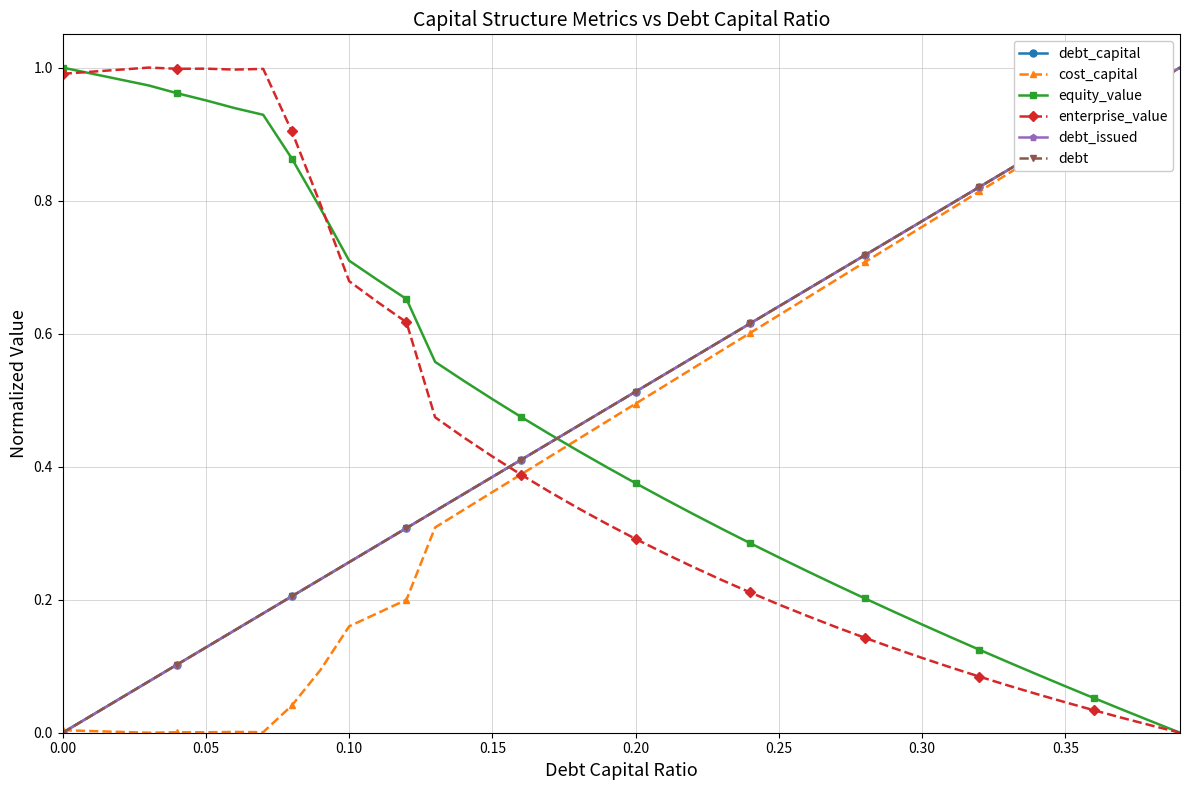

Does the chart display data point markers on the line(s)?

Yes